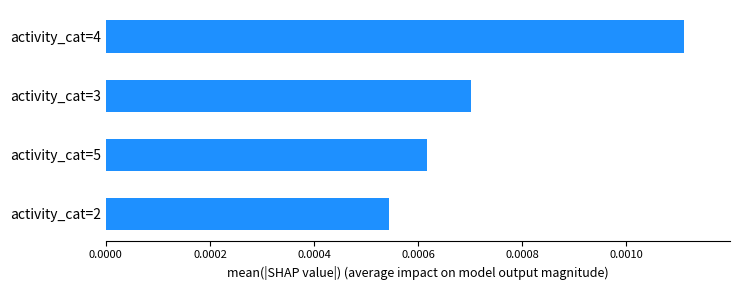

How many values are between 0 and 1?

4